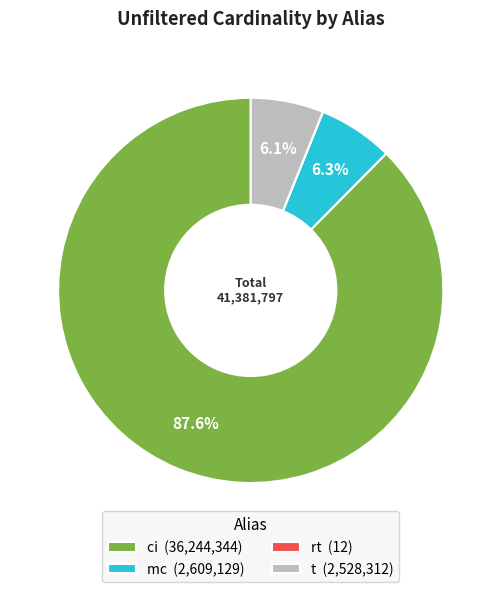

What is the ratio of the value at mc to the value at t?

1.0